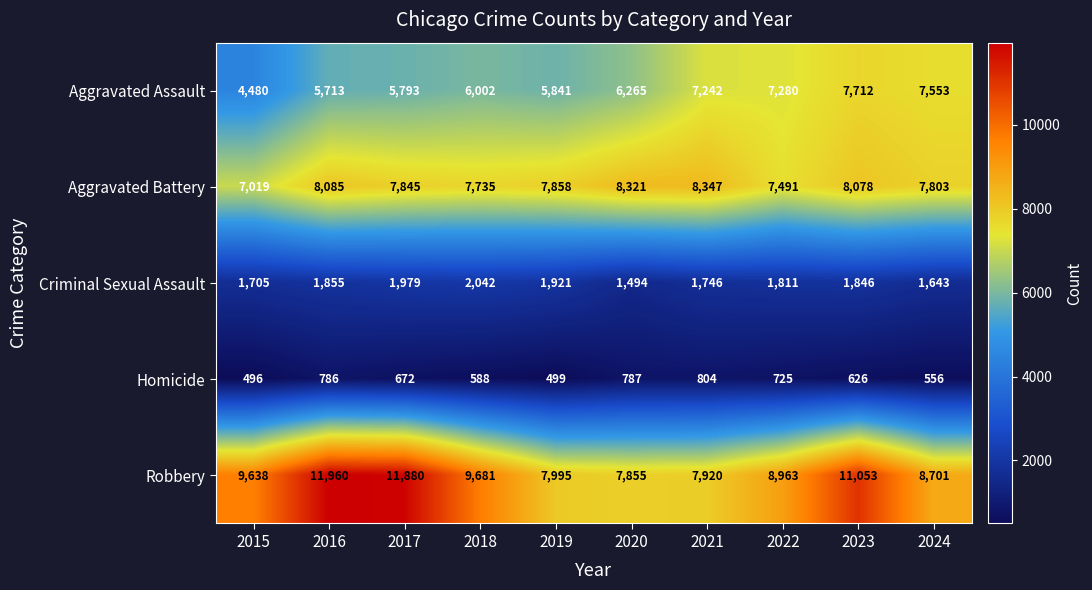

What is the difference between the Homicide values at 2022 and 2015?

229